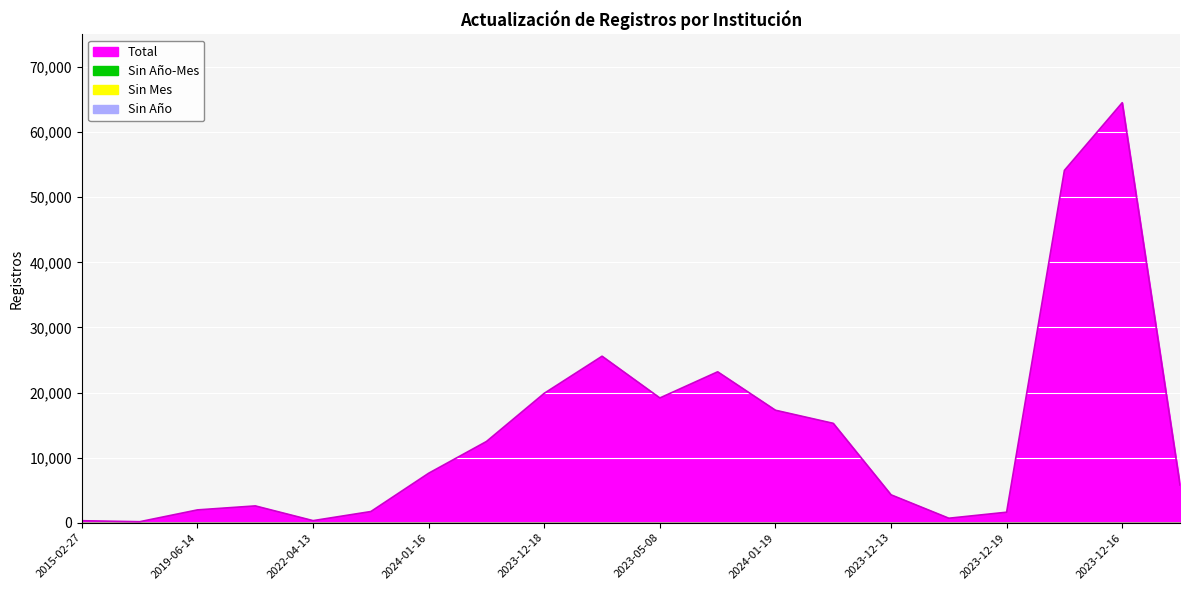

What is the lowest value of the Total series?

156